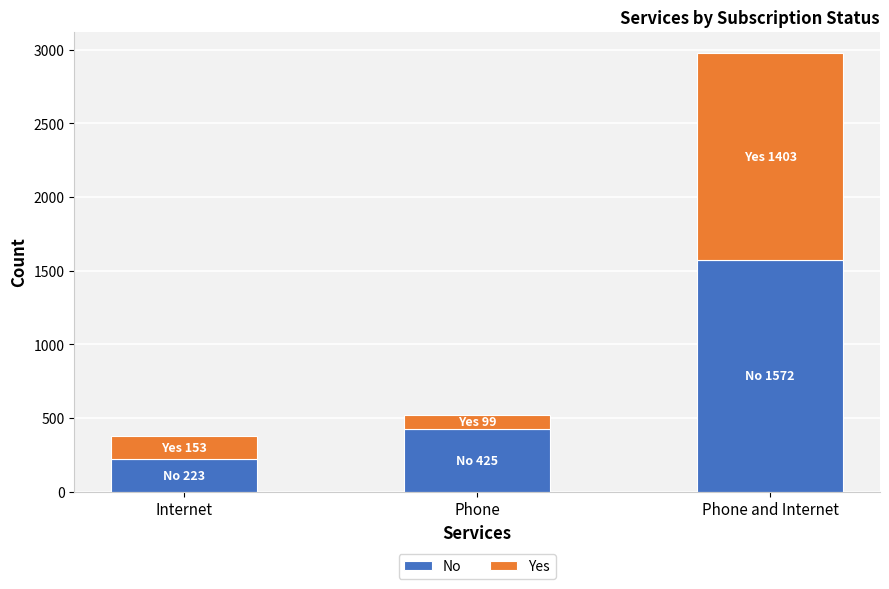

At which category is the sum across all series the highest?

Phone and Internet